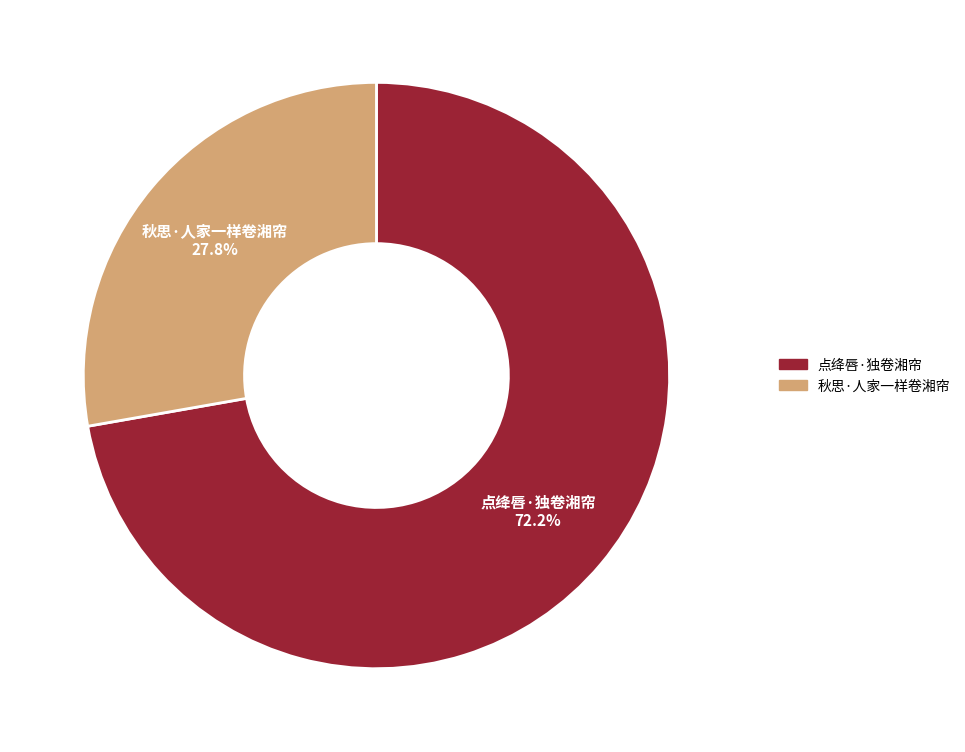

Which category has the biggest portion of the pie?

点绛唇·独卷湘帘